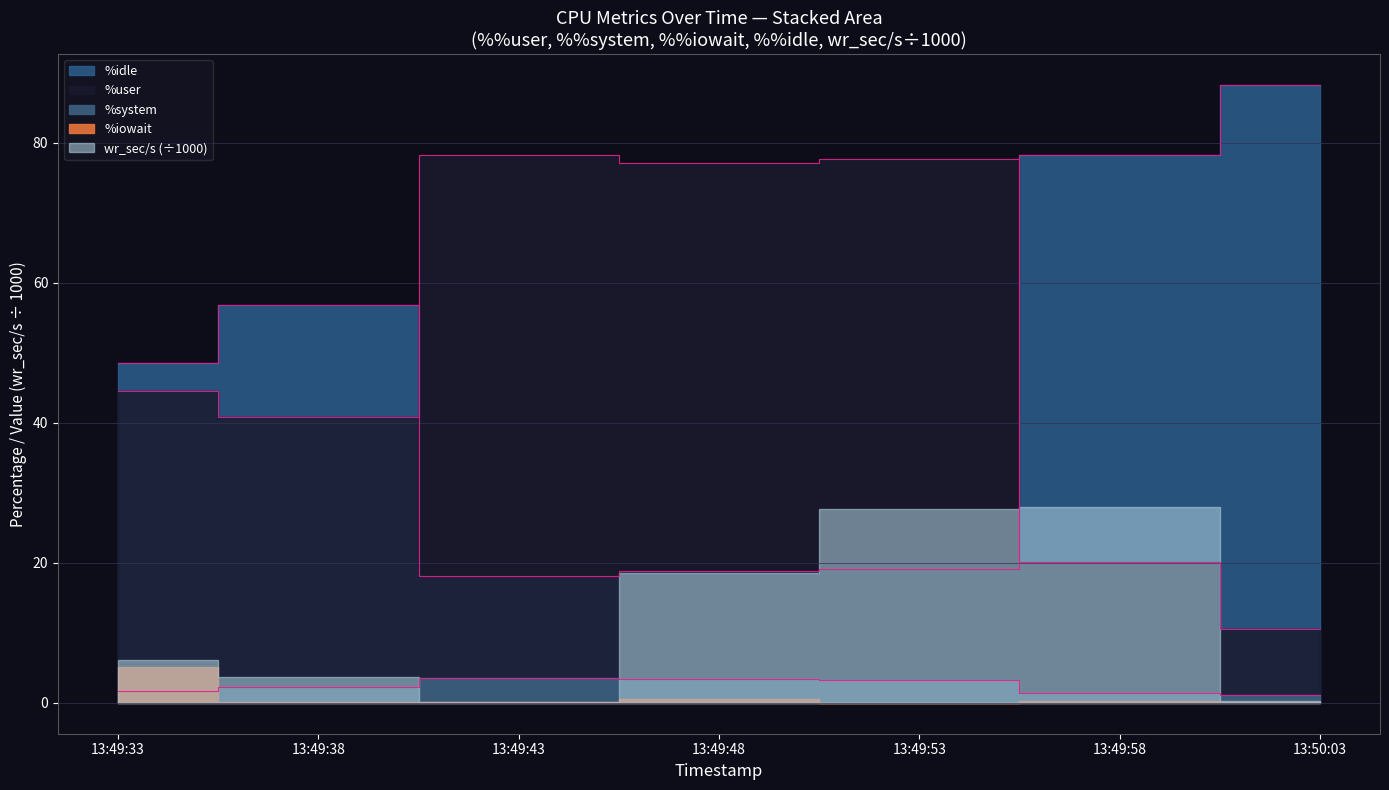

What is the smallest value displayed?

1.1